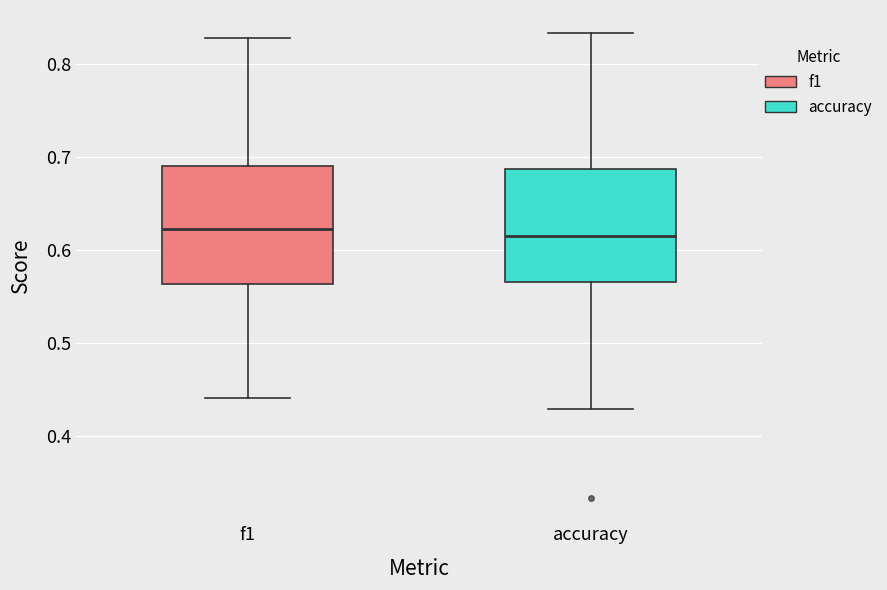

Reading left to right, read every box against the y-axis: the position of its median line, the range the box covers, and the ends of its whiskers. The values are not printed on the chart, so give them approximately, as read against the axis.

f1: median 0.62, box 0.56 to 0.69, whiskers 0.44 to 0.83
accuracy: median 0.62, box 0.57 to 0.69, whiskers 0.43 to 0.83